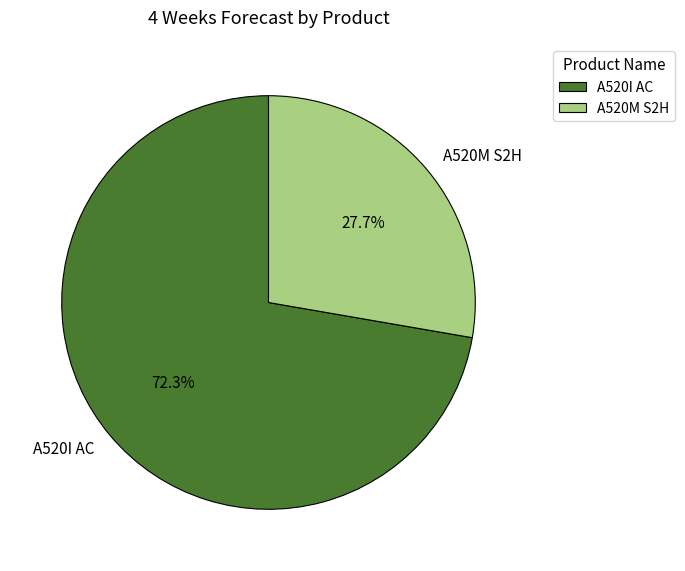

Approximately how many times larger is the value at A520M S2H compared to A520I AC?

0.4